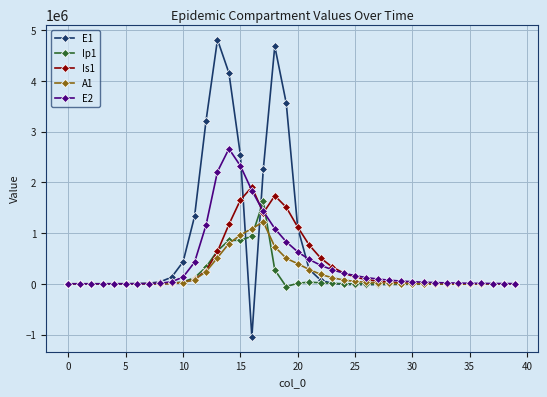

Rank the series by their maximum value, from lowest to highest.

A1, Ip1, Is1, E2, E1